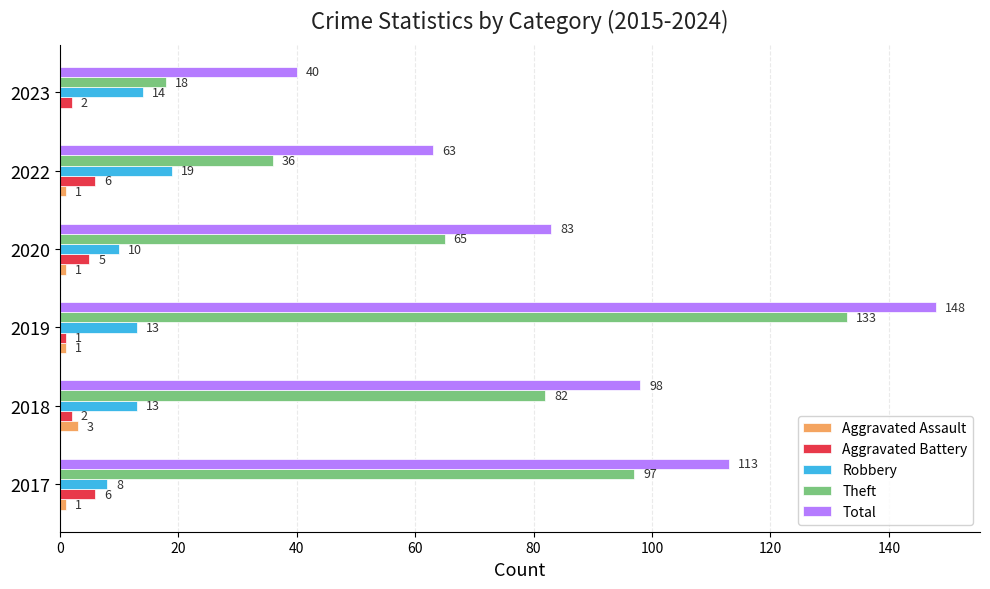

How many categories are shown in the chart?

6